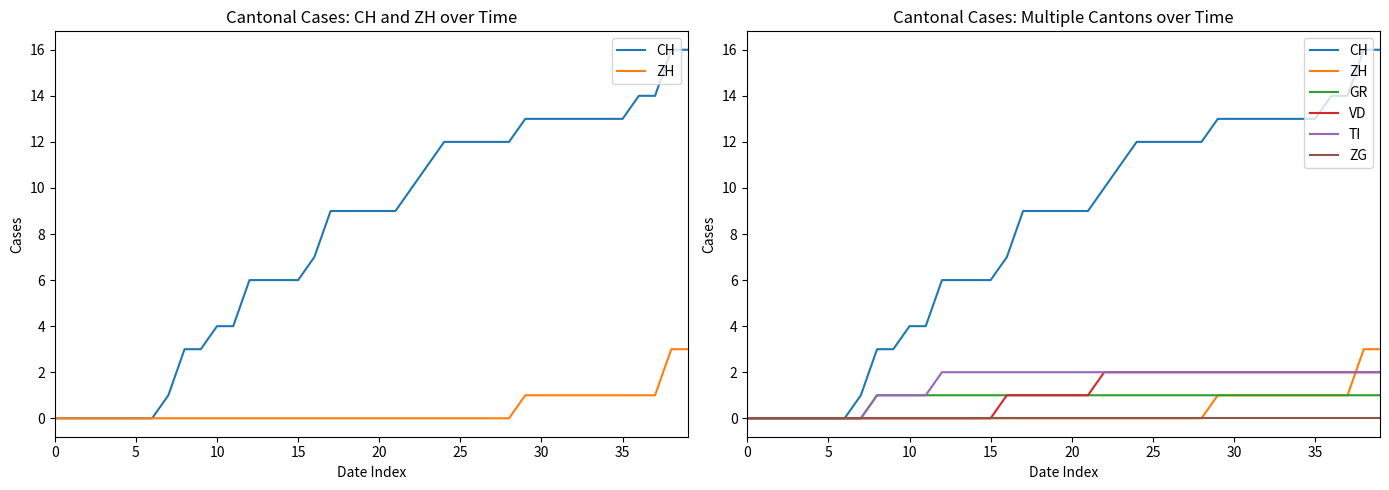

Which series changed the most between 31 and 39?

CH